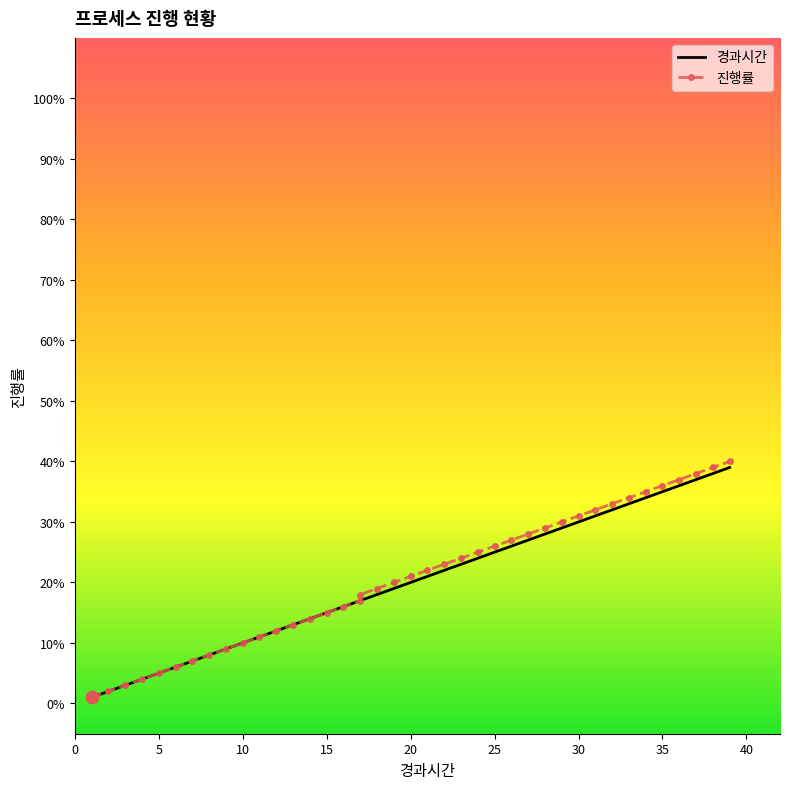

What is the total value across all series at 26?

53